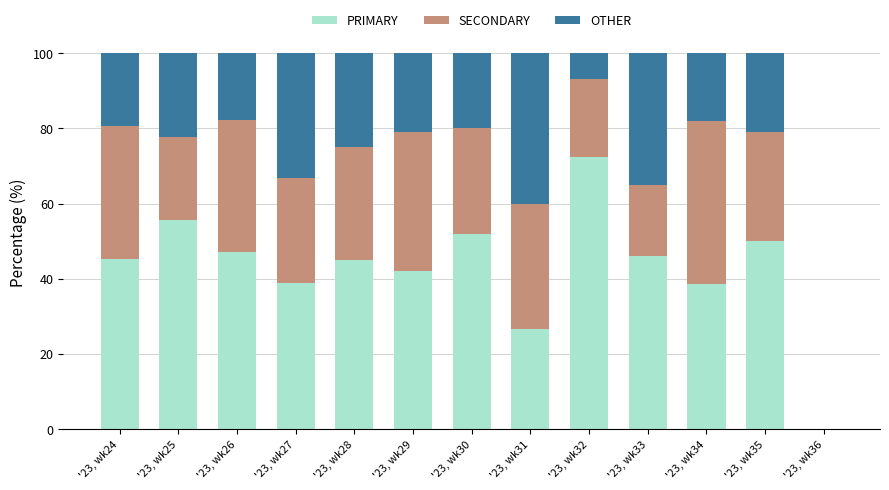

Is it true that PRIMARY equals 26.7 at '23, wk29?

False